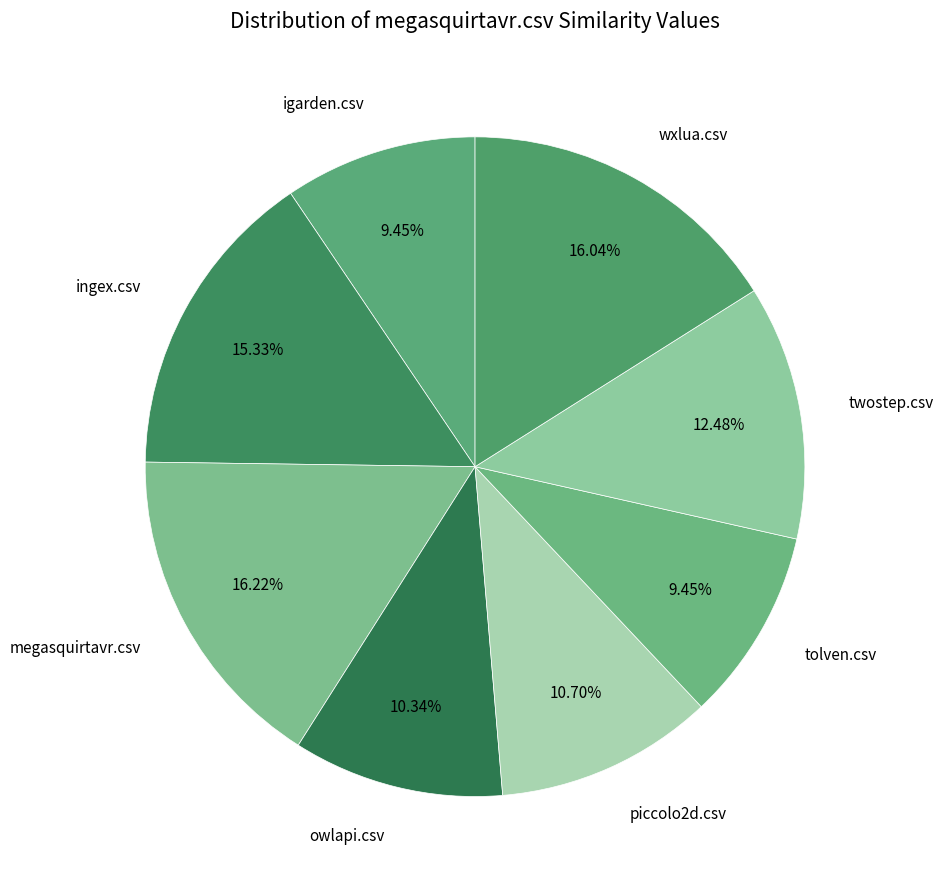

How many slices are in this pie chart?

8